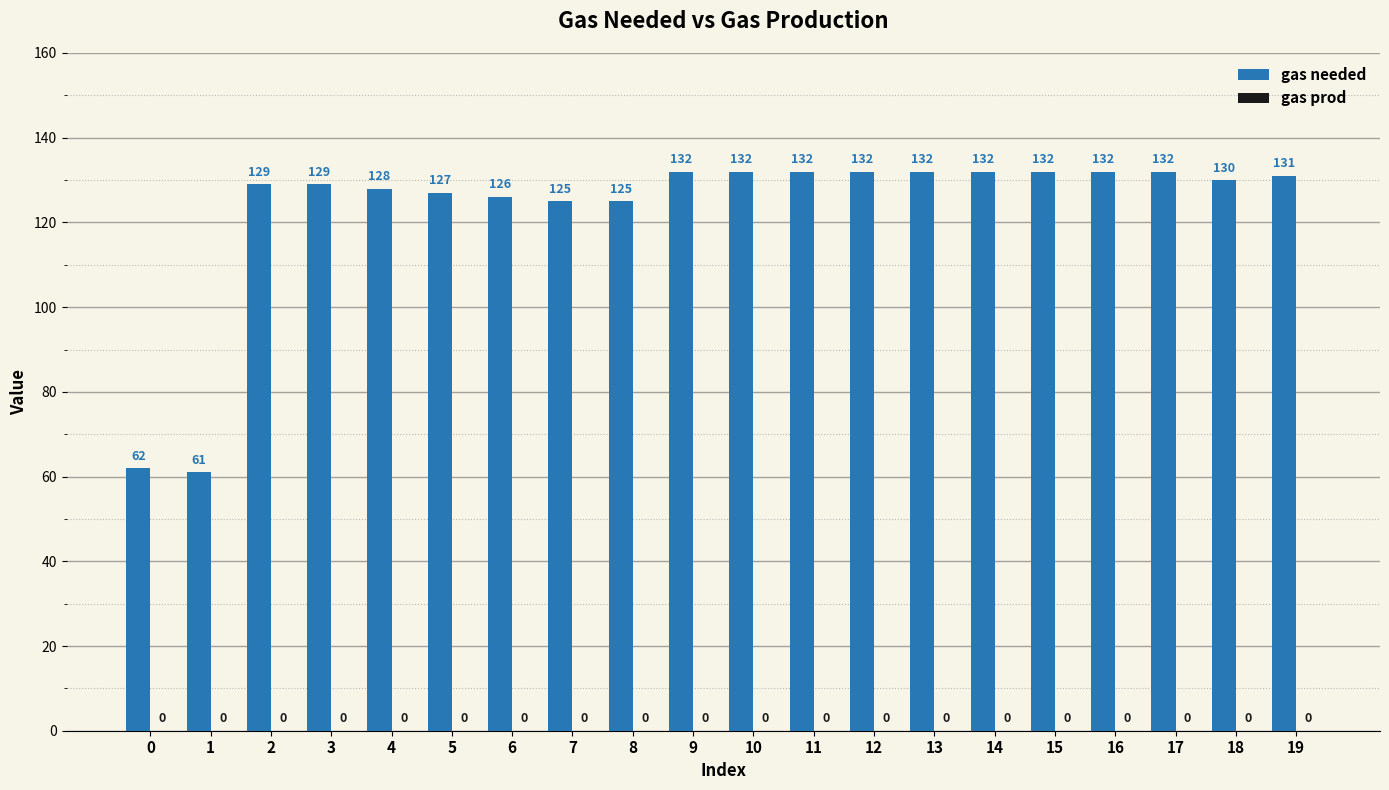

How many distinct data groups are displayed?

1